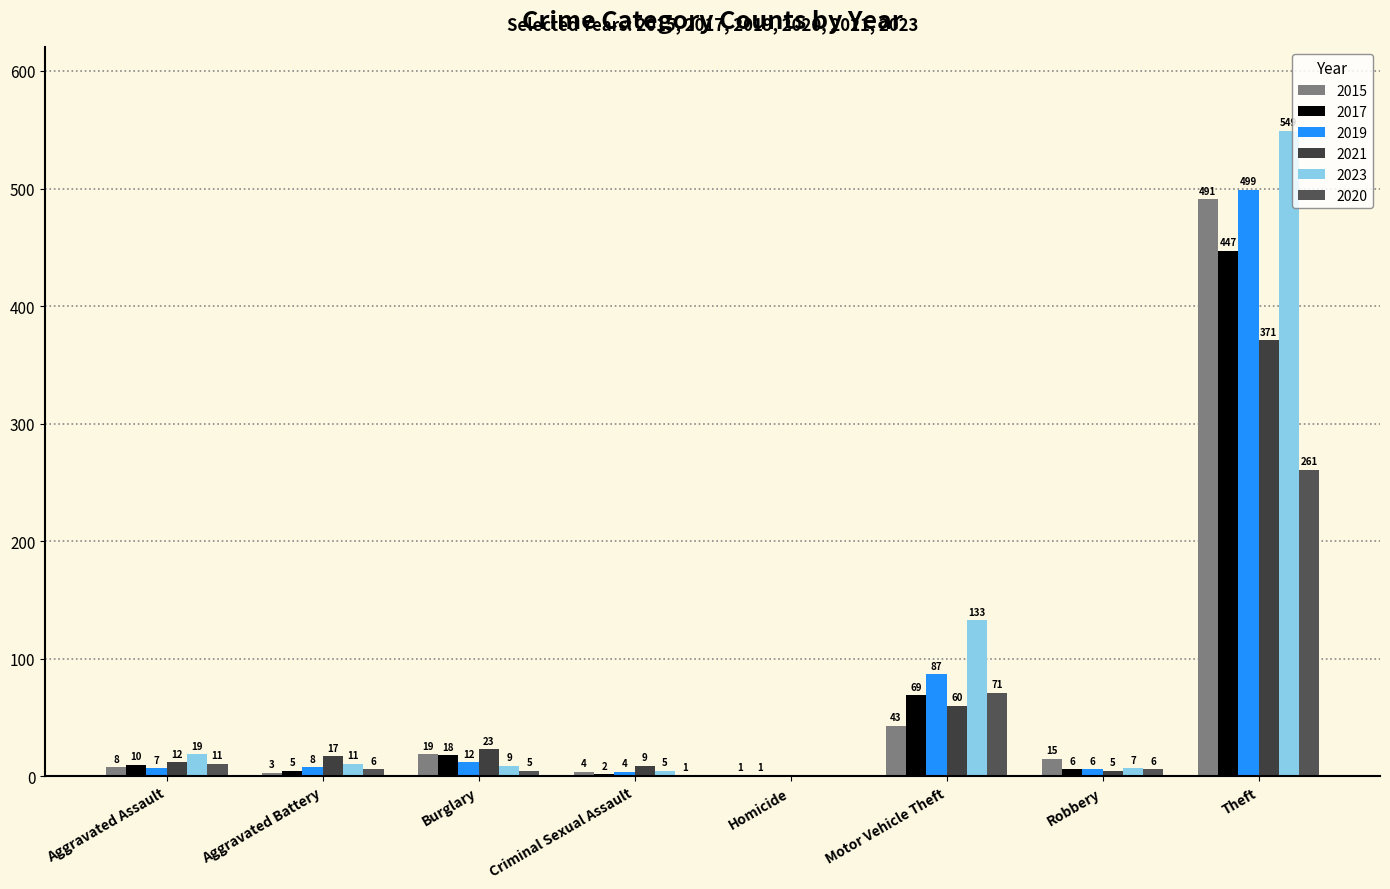

How many positive values does the 2019 series have?

7